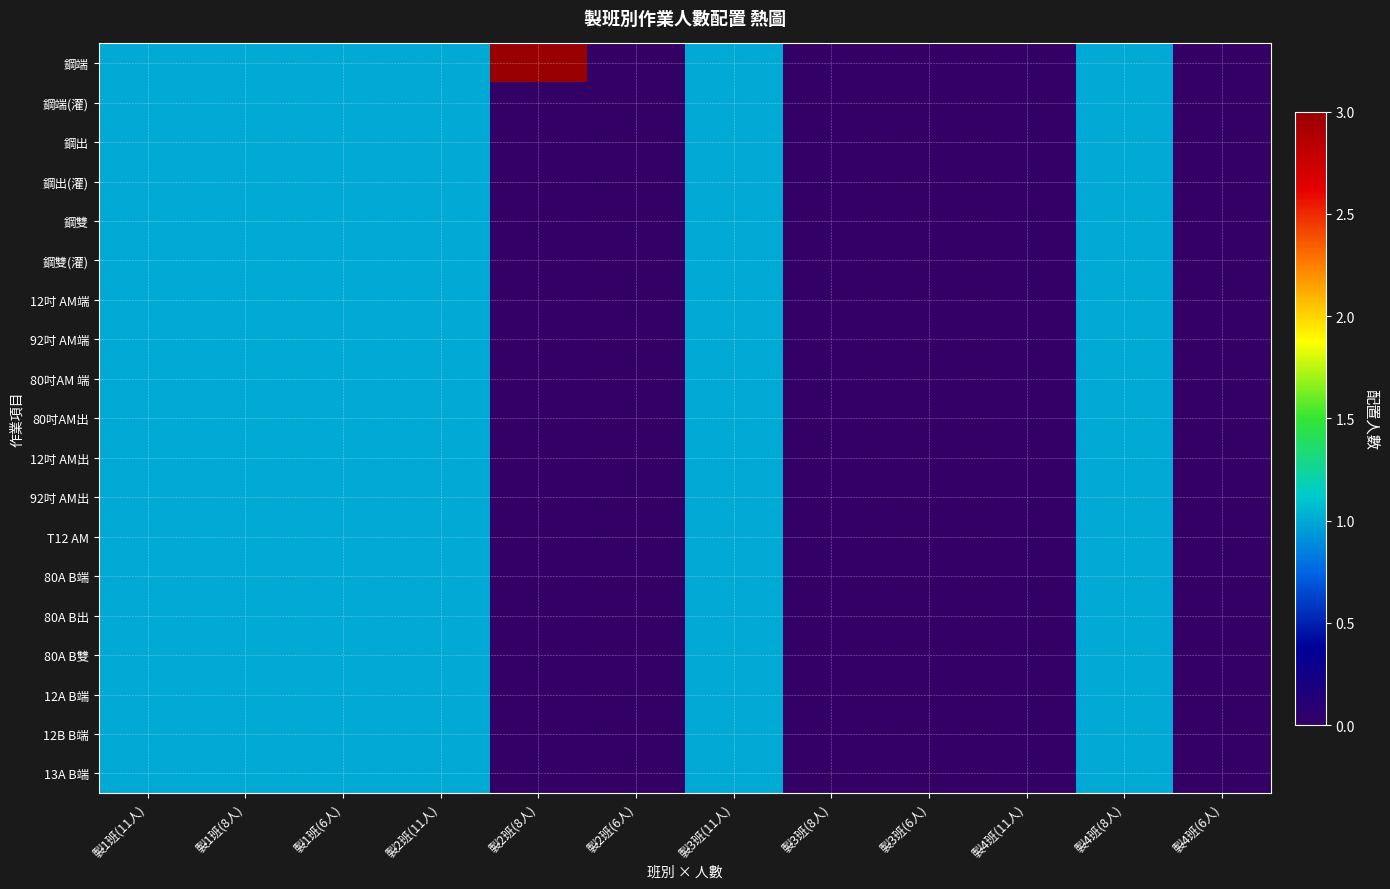

Reading left to right, list all the values displayed in this chart.

鋼端: 製1班(11人)=1	製1班(8人)=1	製1班(6人)=1	製2班(11人)=1	製2班(8人)=3	製2班(6人)=0	製3班(11人)=1	製3班(8人)=0	製3班(6人)=0	製4班(11人)=0	製4班(8人)=1	製4班(6人)=0
鋼端(灌): 製1班(11人)=1	製1班(8人)=1	製1班(6人)=1	製2班(11人)=1	製2班(8人)=0	製2班(6人)=0	製3班(11人)=1	製3班(8人)=0	製3班(6人)=0	製4班(11人)=0	製4班(8人)=1	製4班(6人)=0
鋼出: 製1班(11人)=1	製1班(8人)=1	製1班(6人)=1	製2班(11人)=1	製2班(8人)=0	製2班(6人)=0	製3班(11人)=1	製3班(8人)=0	製3班(6人)=0	製4班(11人)=0	製4班(8人)=1	製4班(6人)=0
鋼出(灌): 製1班(11人)=1	製1班(8人)=1	製1班(6人)=1	製2班(11人)=1	製2班(8人)=0	製2班(6人)=0	製3班(11人)=1	製3班(8人)=0	製3班(6人)=0	製4班(11人)=0	製4班(8人)=1	製4班(6人)=0
鋼雙: 製1班(11人)=1	製1班(8人)=1	製1班(6人)=1	製2班(11人)=1	製2班(8人)=0	製2班(6人)=0	製3班(11人)=1	製3班(8人)=0	製3班(6人)=0	製4班(11人)=0	製4班(8人)=1	製4班(6人)=0
鋼雙(灌): 製1班(11人)=1	製1班(8人)=1	製1班(6人)=1	製2班(11人)=1	製2班(8人)=0	製2班(6人)=0	製3班(11人)=1	製3班(8人)=0	製3班(6人)=0	製4班(11人)=0	製4班(8人)=1	製4班(6人)=0
12吋 AM端: 製1班(11人)=1	製1班(8人)=1	製1班(6人)=1	製2班(11人)=1	製2班(8人)=0	製2班(6人)=0	製3班(11人)=1	製3班(8人)=0	製3班(6人)=0	製4班(11人)=0	製4班(8人)=1	製4班(6人)=0
92吋 AM端: 製1班(11人)=1	製1班(8人)=1	製1班(6人)=1	製2班(11人)=1	製2班(8人)=0	製2班(6人)=0	製3班(11人)=1	製3班(8人)=0	製3班(6人)=0	製4班(11人)=0	製4班(8人)=1	製4班(6人)=0
80吋AM 端: 製1班(11人)=1	製1班(8人)=1	製1班(6人)=1	製2班(11人)=1	製2班(8人)=0	製2班(6人)=0	製3班(11人)=1	製3班(8人)=0	製3班(6人)=0	製4班(11人)=0	製4班(8人)=1	製4班(6人)=0
80吋AM出: 製1班(11人)=1	製1班(8人)=1	製1班(6人)=1	製2班(11人)=1	製2班(8人)=0	製2班(6人)=0	製3班(11人)=1	製3班(8人)=0	製3班(6人)=0	製4班(11人)=0	製4班(8人)=1	製4班(6人)=0
12吋 AM出: 製1班(11人)=1	製1班(8人)=1	製1班(6人)=1	製2班(11人)=1	製2班(8人)=0	製2班(6人)=0	製3班(11人)=1	製3班(8人)=0	製3班(6人)=0	製4班(11人)=0	製4班(8人)=1	製4班(6人)=0
92吋 AM出: 製1班(11人)=1	製1班(8人)=1	製1班(6人)=1	製2班(11人)=1	製2班(8人)=0	製2班(6人)=0	製3班(11人)=1	製3班(8人)=0	製3班(6人)=0	製4班(11人)=0	製4班(8人)=1	製4班(6人)=0
T12 AM: 製1班(11人)=1	製1班(8人)=1	製1班(6人)=1	製2班(11人)=1	製2班(8人)=0	製2班(6人)=0	製3班(11人)=1	製3班(8人)=0	製3班(6人)=0	製4班(11人)=0	製4班(8人)=1	製4班(6人)=0
80A B端: 製1班(11人)=1	製1班(8人)=1	製1班(6人)=1	製2班(11人)=1	製2班(8人)=0	製2班(6人)=0	製3班(11人)=1	製3班(8人)=0	製3班(6人)=0	製4班(11人)=0	製4班(8人)=1	製4班(6人)=0
80A B出: 製1班(11人)=1	製1班(8人)=1	製1班(6人)=1	製2班(11人)=1	製2班(8人)=0	製2班(6人)=0	製3班(11人)=1	製3班(8人)=0	製3班(6人)=0	製4班(11人)=0	製4班(8人)=1	製4班(6人)=0
80A B雙: 製1班(11人)=1	製1班(8人)=1	製1班(6人)=1	製2班(11人)=1	製2班(8人)=0	製2班(6人)=0	製3班(11人)=1	製3班(8人)=0	製3班(6人)=0	製4班(11人)=0	製4班(8人)=1	製4班(6人)=0
12A B端: 製1班(11人)=1	製1班(8人)=1	製1班(6人)=1	製2班(11人)=1	製2班(8人)=0	製2班(6人)=0	製3班(11人)=1	製3班(8人)=0	製3班(6人)=0	製4班(11人)=0	製4班(8人)=1	製4班(6人)=0
12B B端: 製1班(11人)=1	製1班(8人)=1	製1班(6人)=1	製2班(11人)=1	製2班(8人)=0	製2班(6人)=0	製3班(11人)=1	製3班(8人)=0	製3班(6人)=0	製4班(11人)=0	製4班(8人)=1	製4班(6人)=0
13A B端: 製1班(11人)=1	製1班(8人)=1	製1班(6人)=1	製2班(11人)=1	製2班(8人)=0	製2班(6人)=0	製3班(11人)=1	製3班(8人)=0	製3班(6人)=0	製4班(11人)=0	製4班(8人)=1	製4班(6人)=0